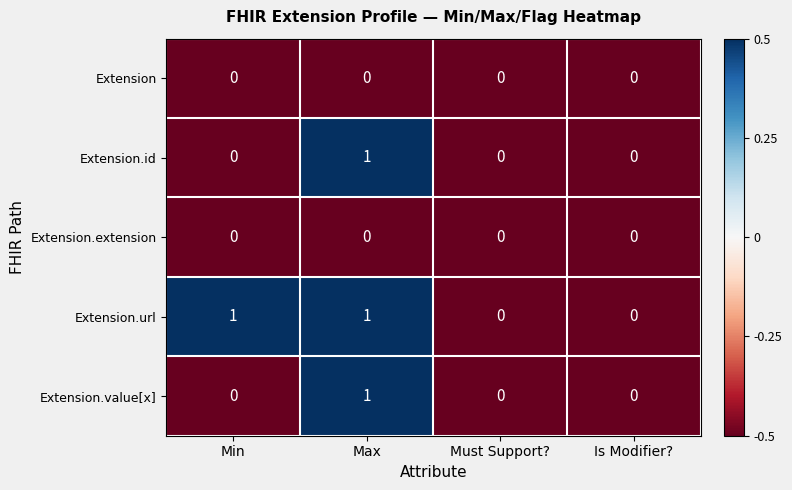

The Extension.extension series shows 0 at Max. True or false?

True